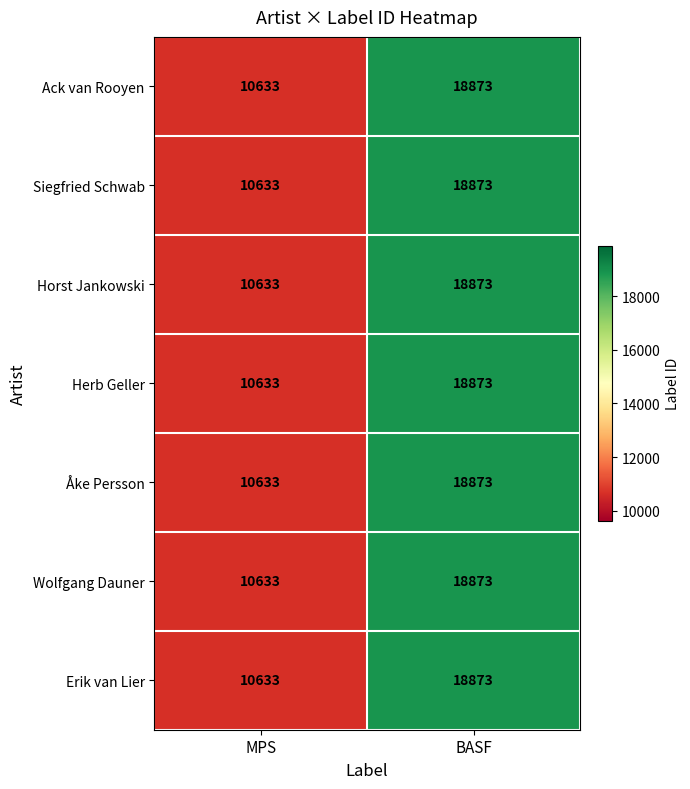

At how many categories does at least one series exceed 15382?

1